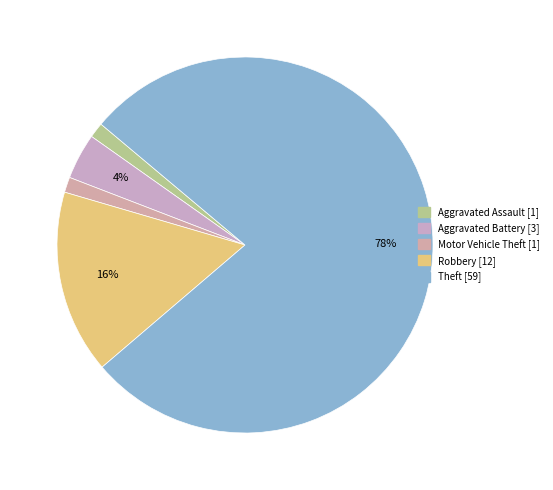

The Robbery slice represents 16% of the pie. True or false?

True